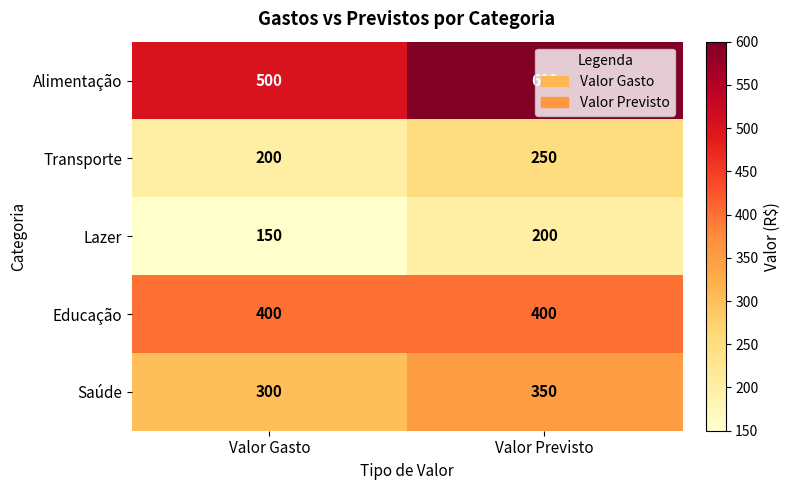

How many data points does each series have?

2